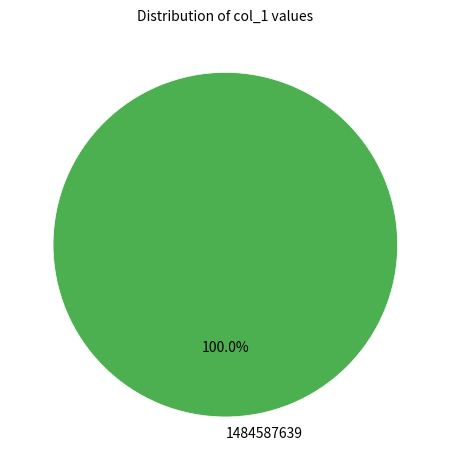

Rank the categories by value from lowest to highest.

1484587639